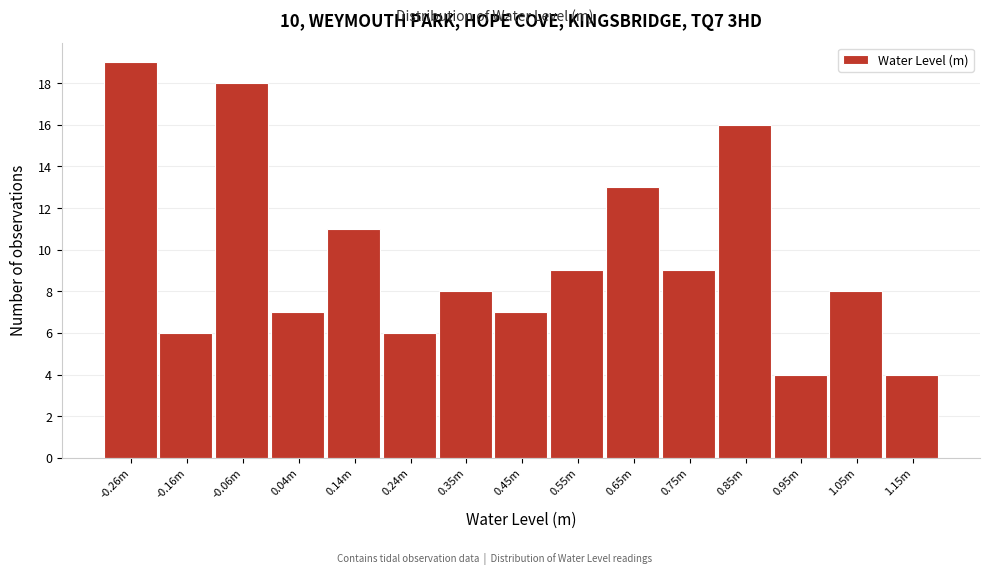

Reading left to right, transcribe all the data shown in this chart.

-0.26m=19	-0.16m=6	-0.06m=18	0.04m=7	0.14m=11	0.24m=6	0.35m=8	0.45m=7	0.55m=9	0.65m=13	0.75m=9	0.85m=16	0.95m=4	1.05m=8	1.15m=4